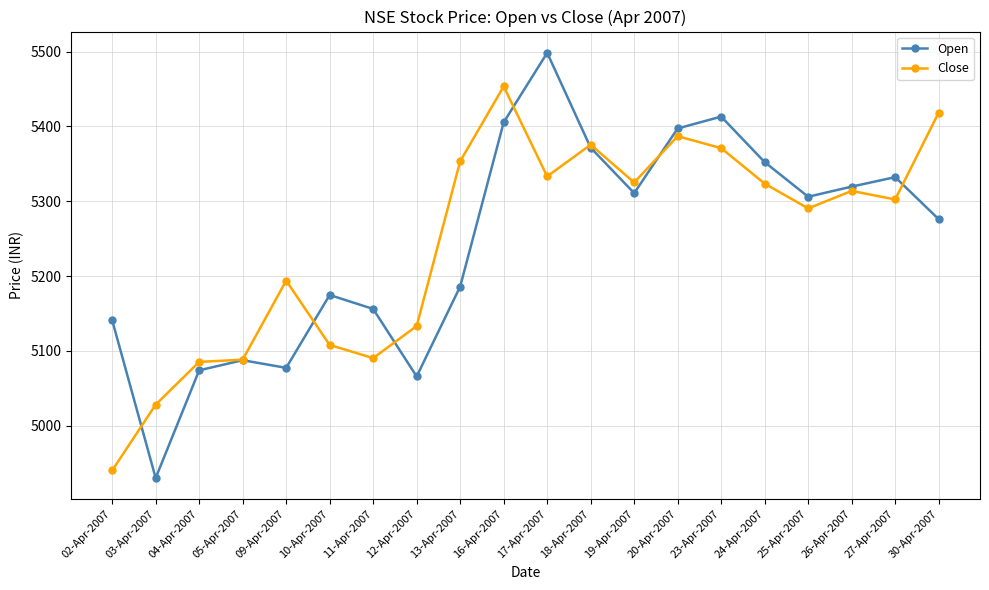

Is the value of Open at 26-Apr-2007 greater than the value of Close at 25-Apr-2007?

Yes